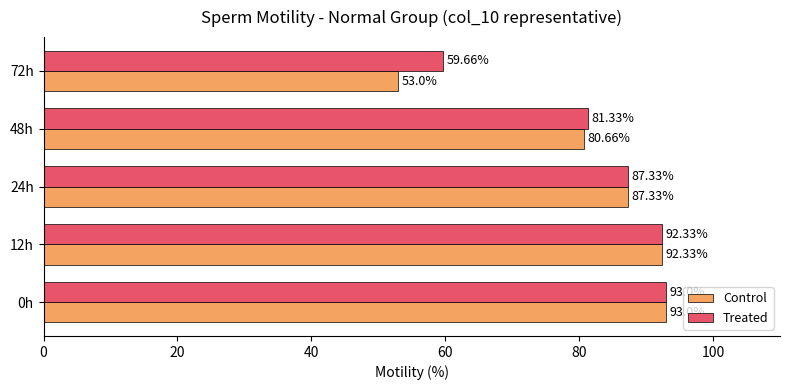

Rank the series at 48h from highest to lowest value.

Treated, Control